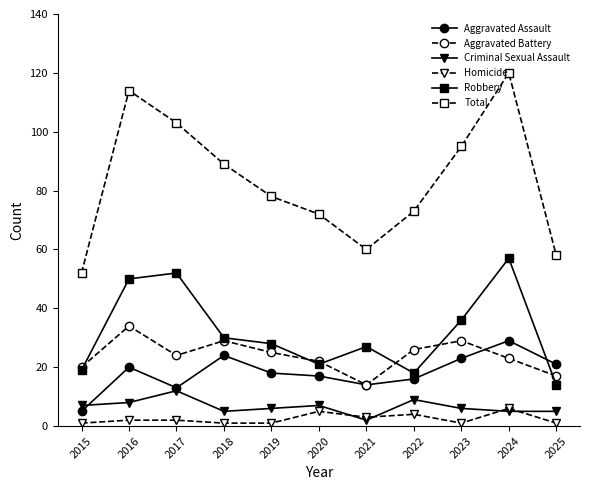

What are all the series names shown in the legend?

Aggravated Assault, Aggravated Battery, Criminal Sexual Assault, Homicide, Robbery, Total